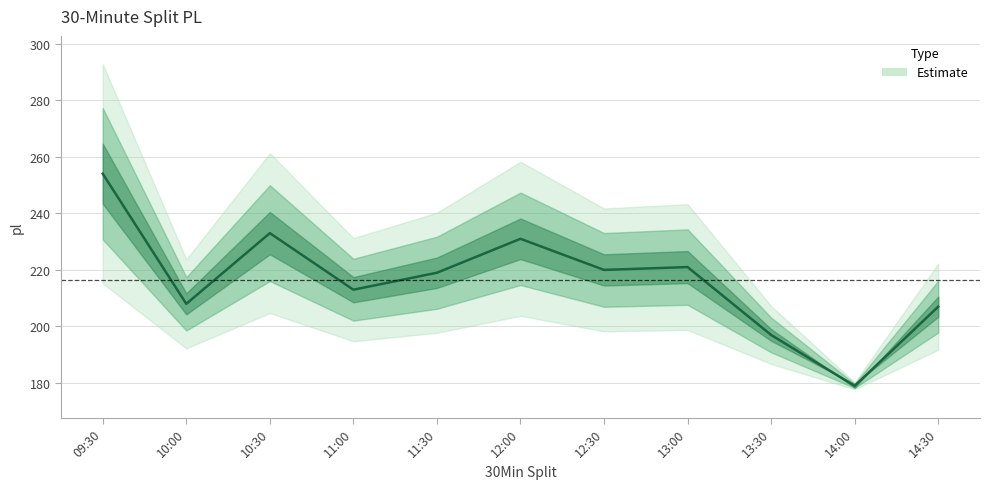

Is this an area chart (filled region under the line)?

No